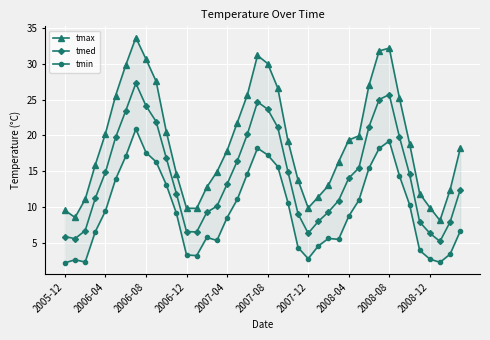

What is the maximum value for tmed?

27.3